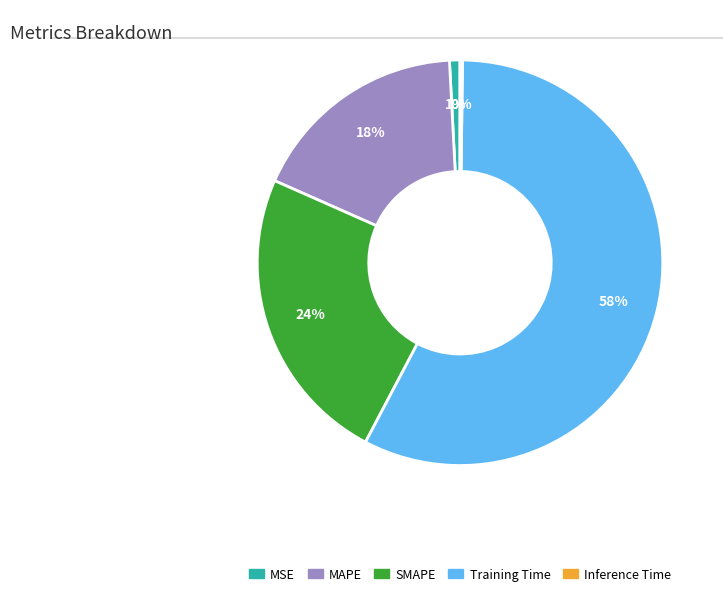

To the nearest percent, what portion does MSE represent?

1%